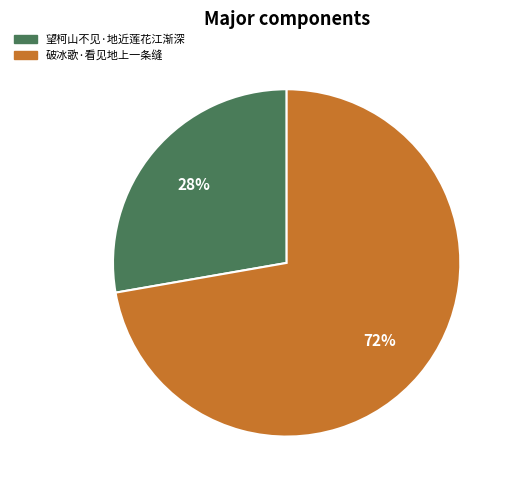

How many segments does this pie chart have?

2